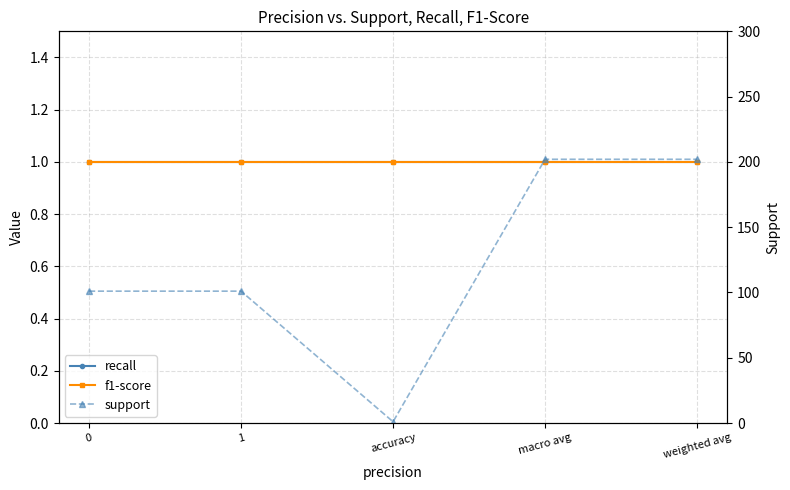

True or false: f1-score has more than 1 points higher than both neighbors.

False